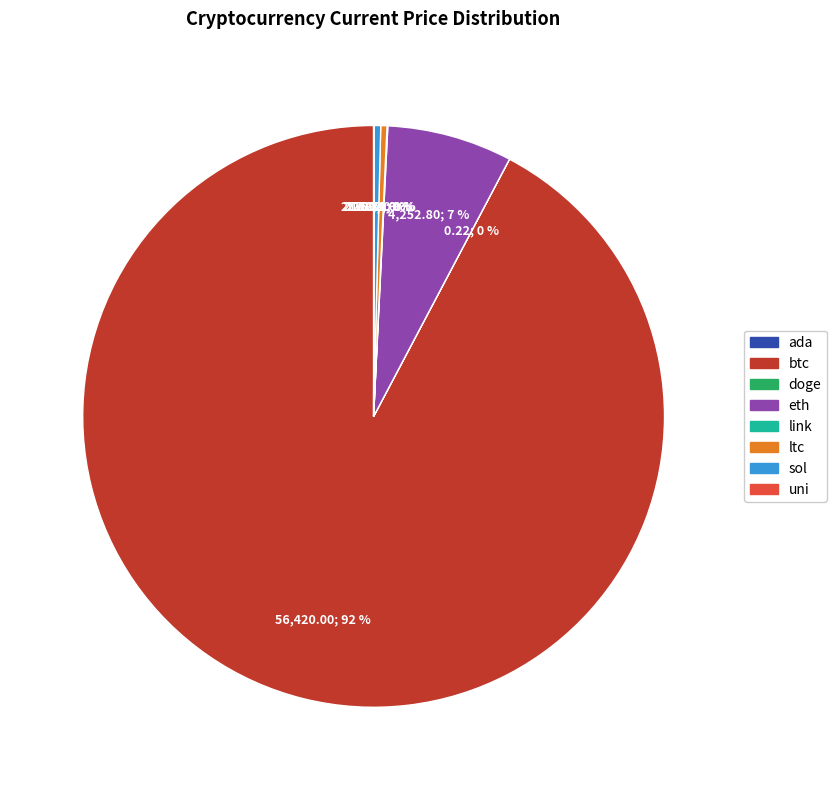

Is the sum of btc and ltc greater than half?

Yes